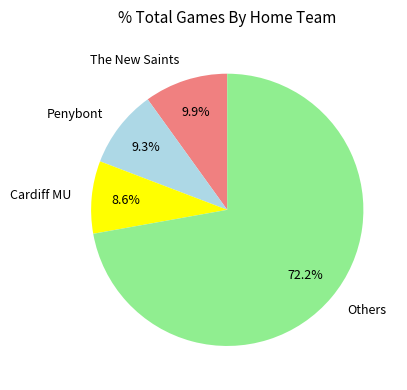

Which slice is the largest?

Others